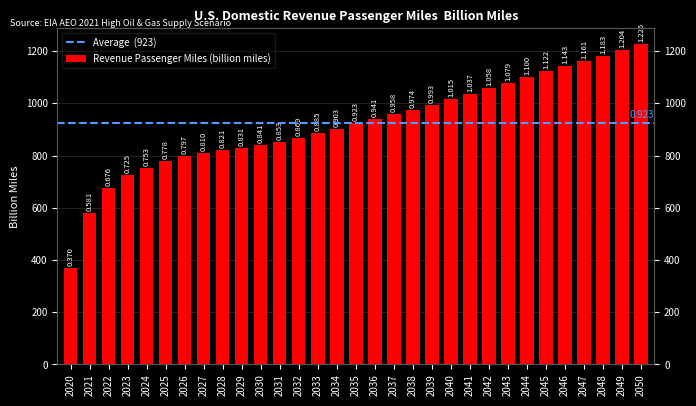

What is the sum of the values at 2050 and 2037?

2183.9